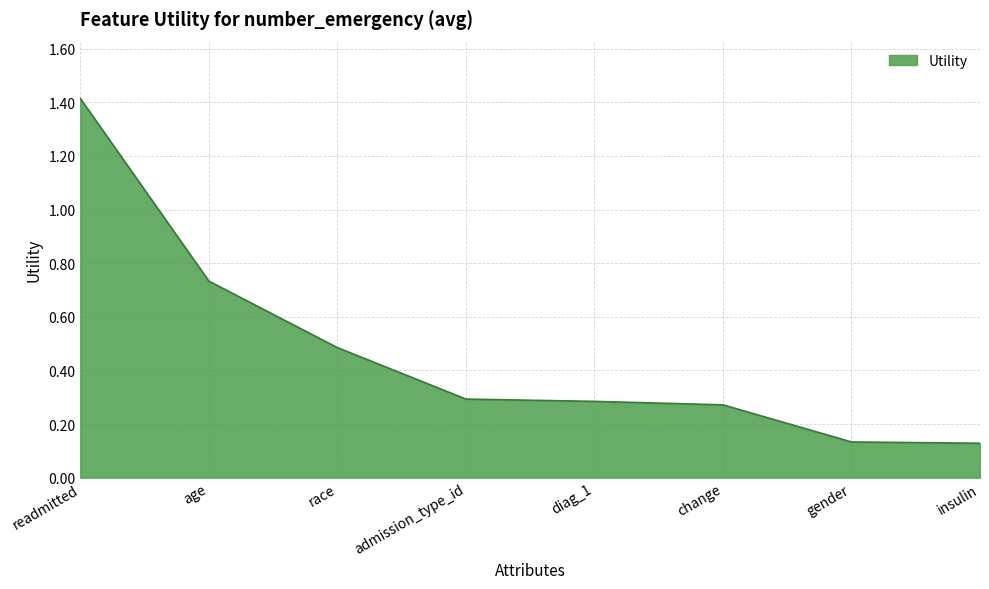

The value at admission_type_id is 0.4. True or false?

False